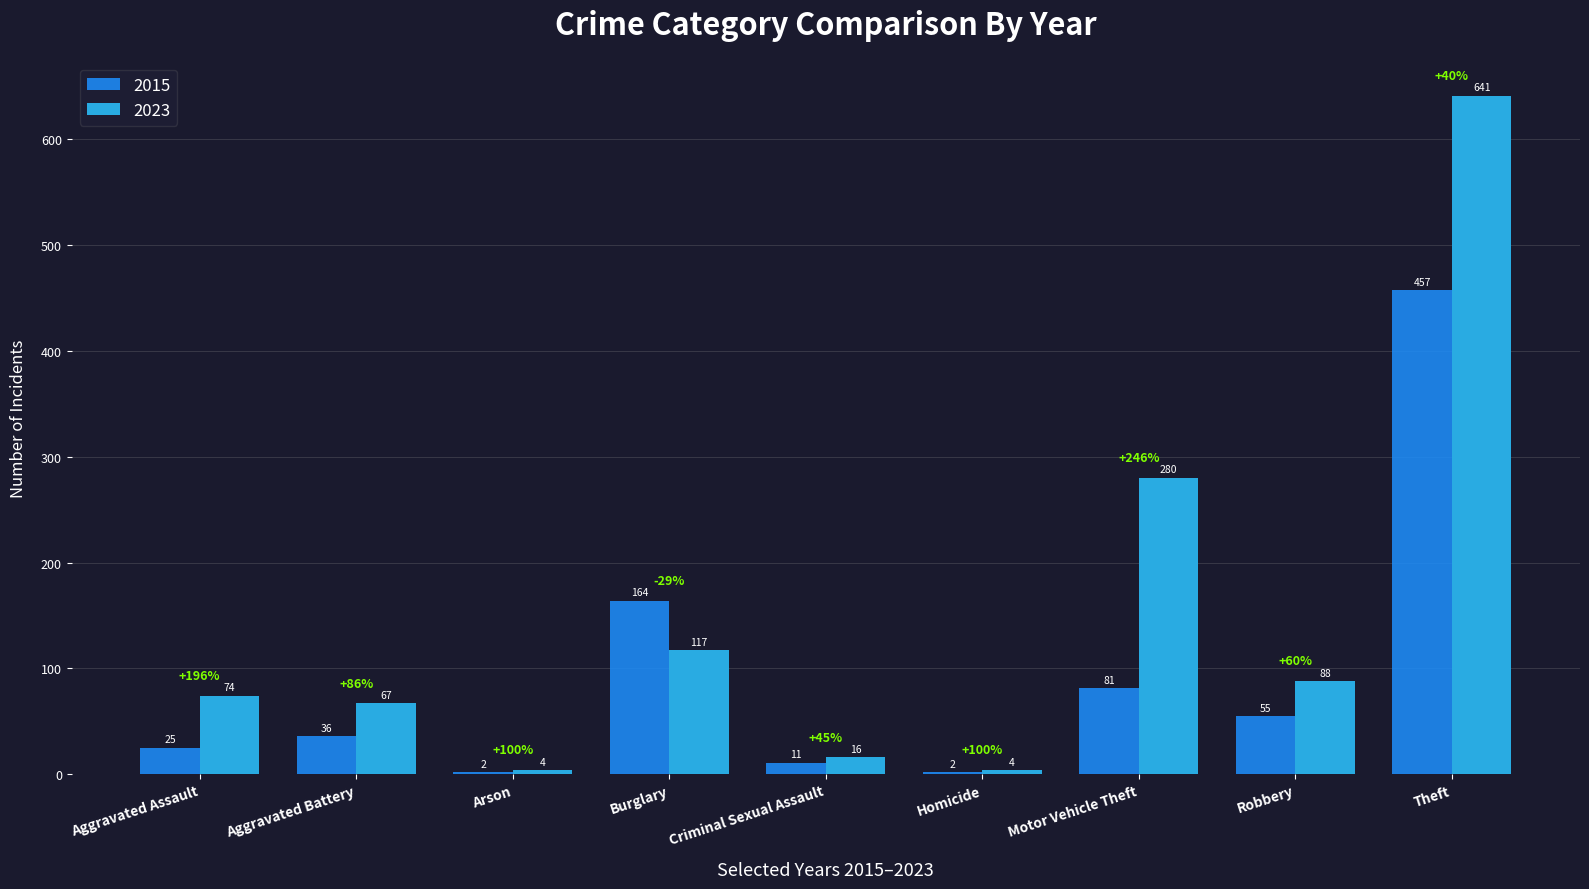

What is the total value across all series at Burglary?

281